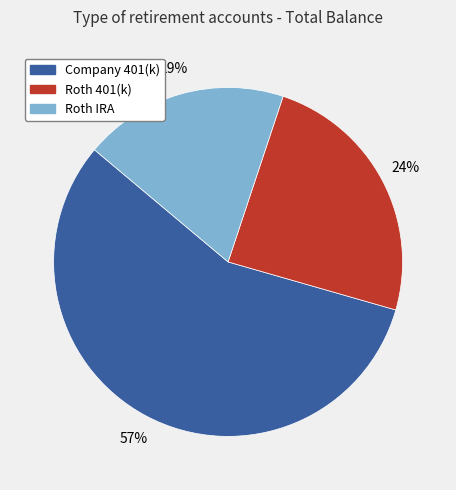

What is the largest slice in the pie chart?

Company 401(k)